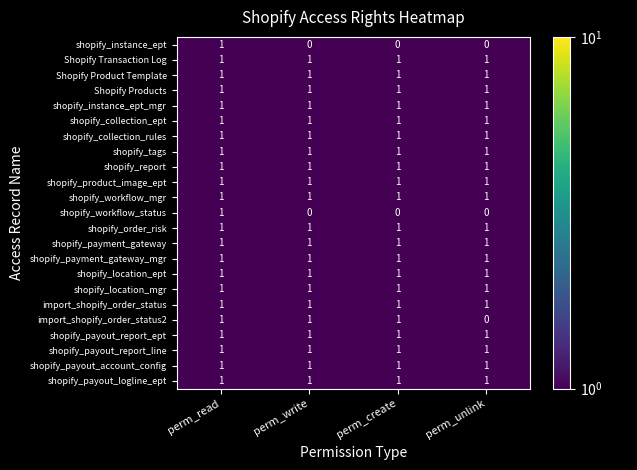

The shopify_workflow_status series shows 0 at perm_write. True or false?

True